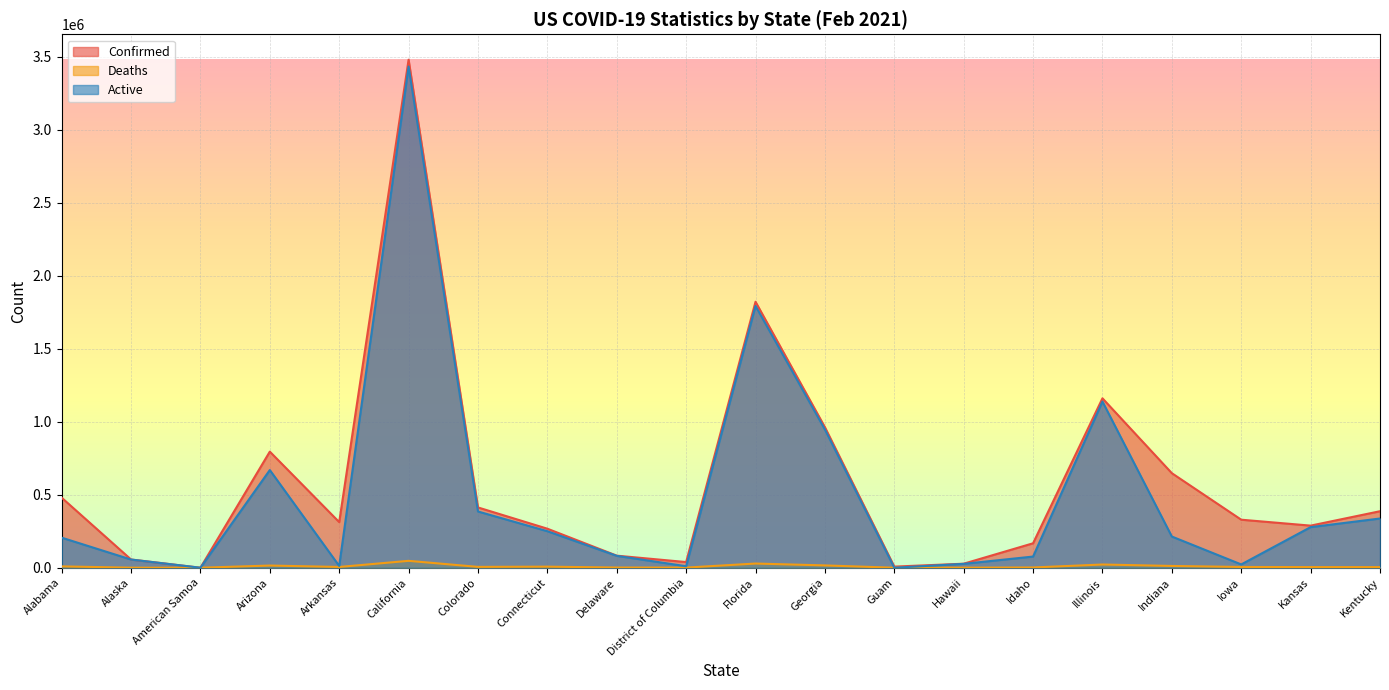

Reading left to right, transcribe all the data shown in this chart.

Confirmed: Alabama=479856	Alaska=56410	American Samoa=0	Arizona=795323	Arkansas=312562	California=3480228	Colorado=412983	Connecticut=267337	Delaware=82672	District of Columbia=38796	Florida=1821937	Georgia=962808	Guam=7689	Hawaii=27584	Idaho=167483	Illinois=1160523	Indiana=647657	Iowa=329039	Kansas=288475	Kentucky=387090
Deaths: Alabama=9242	Alaska=282	American Samoa=0	Arizona=14948	Arkansas=5252	California=47224	Colorado=5814	Connecticut=7381	Delaware=1356	District of Columbia=979	Florida=28683	Georgia=15850	Guam=130	Hawaii=425	Idaho=1803	Illinois=22087	Indiana=12149	Iowa=5236	Kansas=4367	Kentucky=4272
Active: Alabama=205993	Alaska=56123	American Samoa=0	Arizona=669202	Arkansas=12249	California=3433354	Colorado=385274	Connecticut=250156	Delaware=81390	District of Columbia=10268	Florida=1793254	Georgia=946958	Guam=87	Hawaii=26591	Idaho=76554	Illinois=1138436	Indiana=213658	Iowa=22607	Kansas=278089	Kentucky=337212